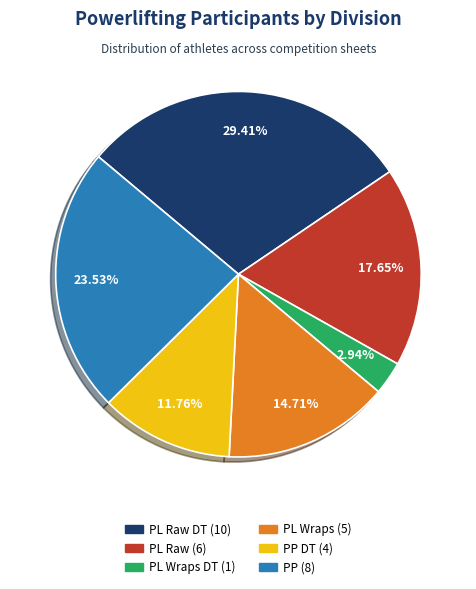

Does any single category account for the majority?

No